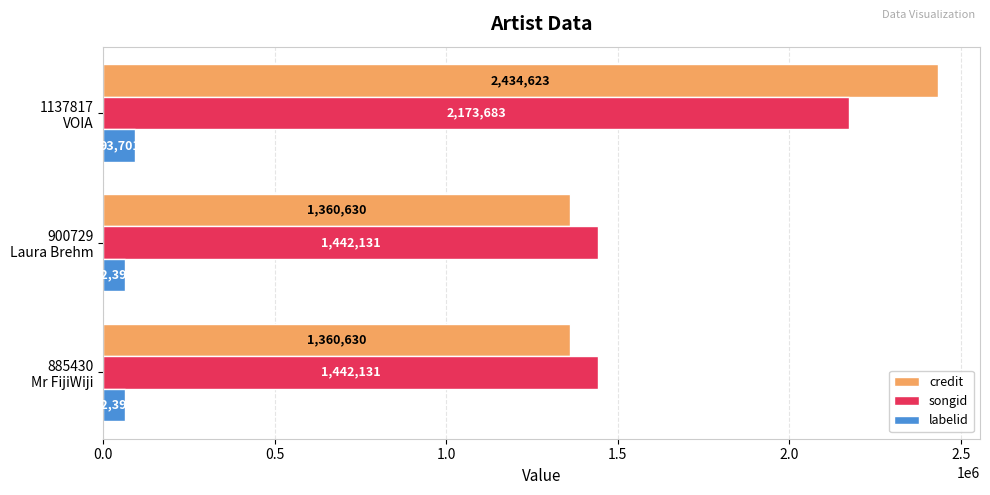

What is the average value of the labelid series?

72832